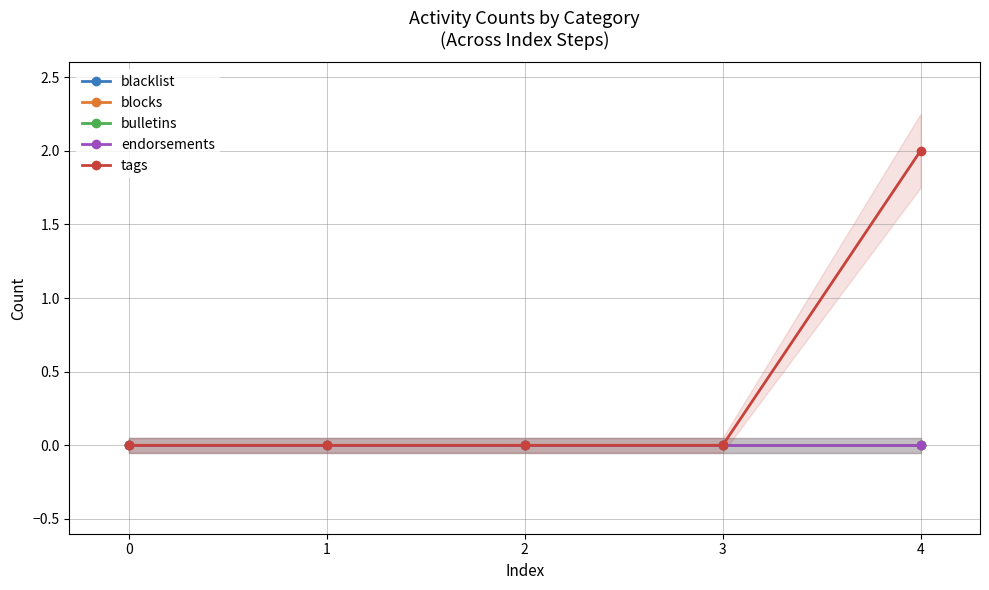

Which series has the largest total across all categories?

tags